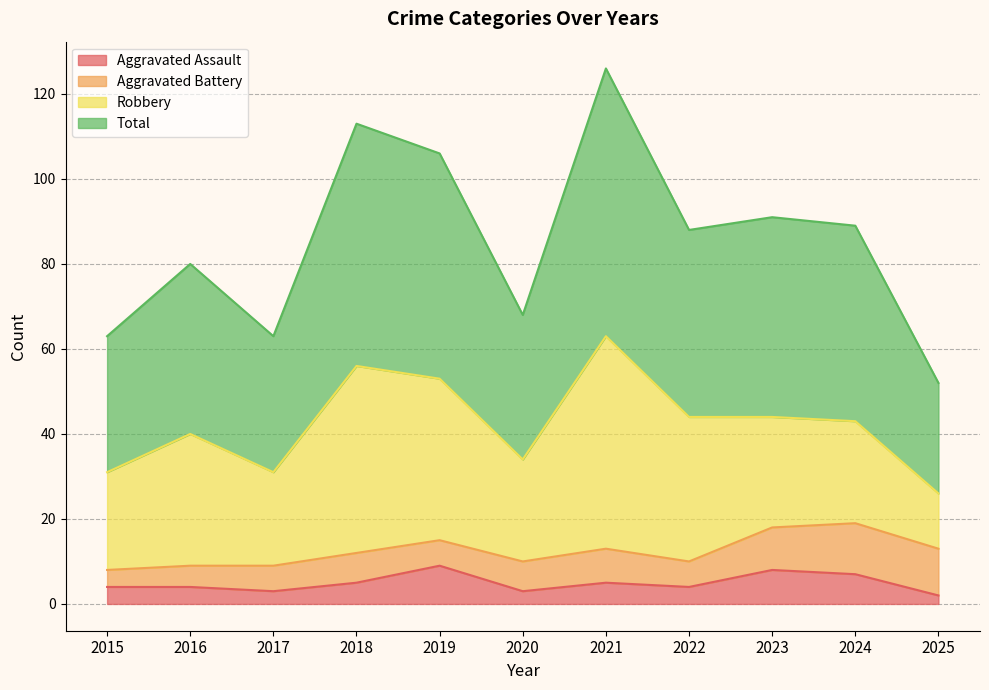

True or false: Aggravated Assault and Total cross at least once.

False